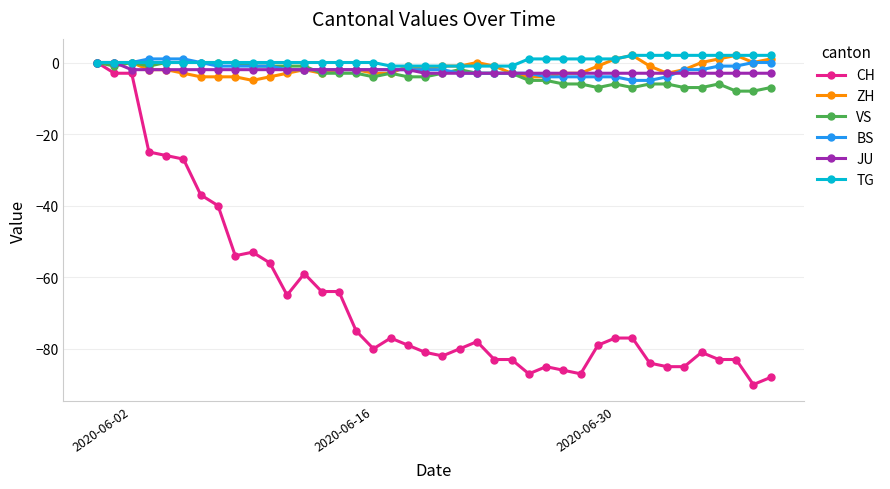

What is the value of the CH point at the 3rd from the left?

-3